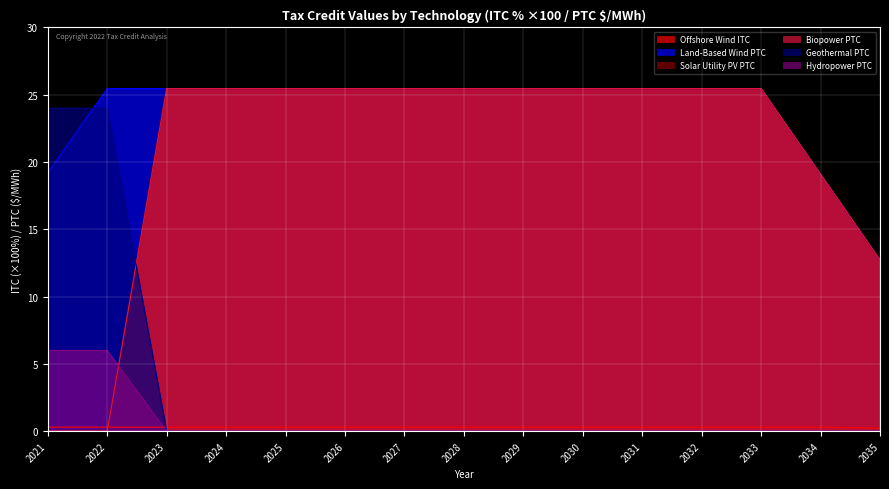

What is the value of the Biopower PTC point at the 8th from the left?

25.5